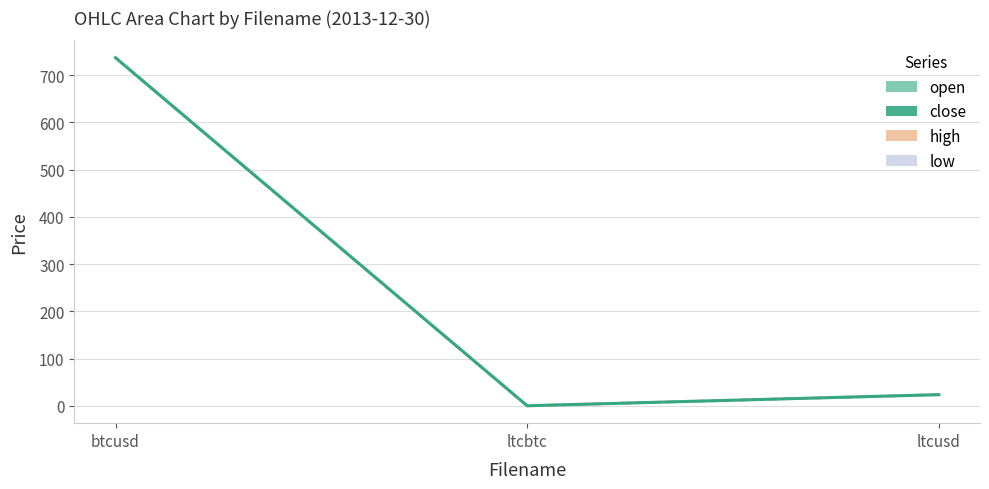

What is the sum of the close values at btcusd and ltcbtc?

736.5